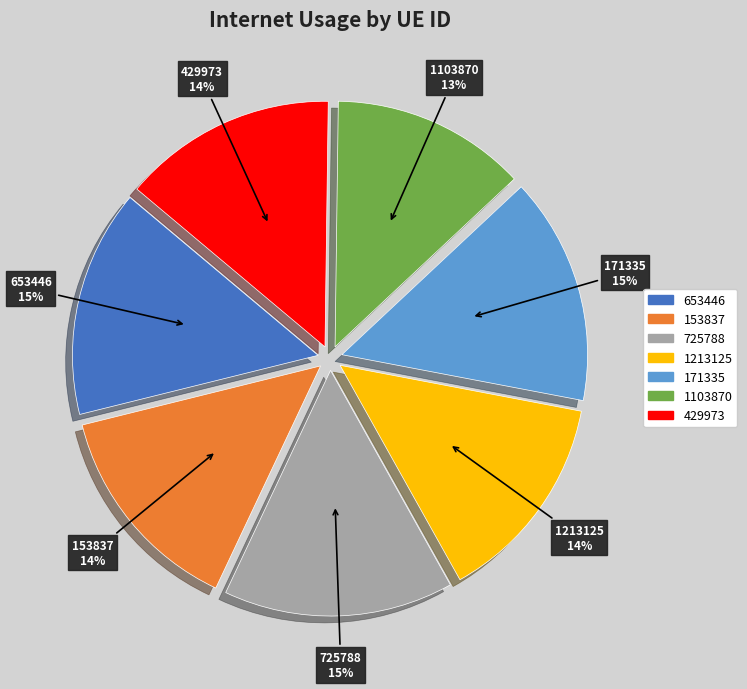

To the nearest percent, what is the combined percentage of 153837 and 171335?

29%